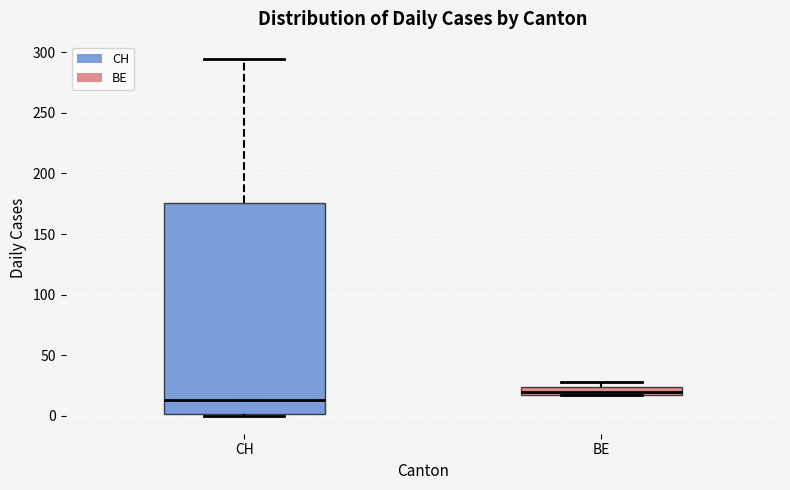

Which box has the lowest median line?

CH